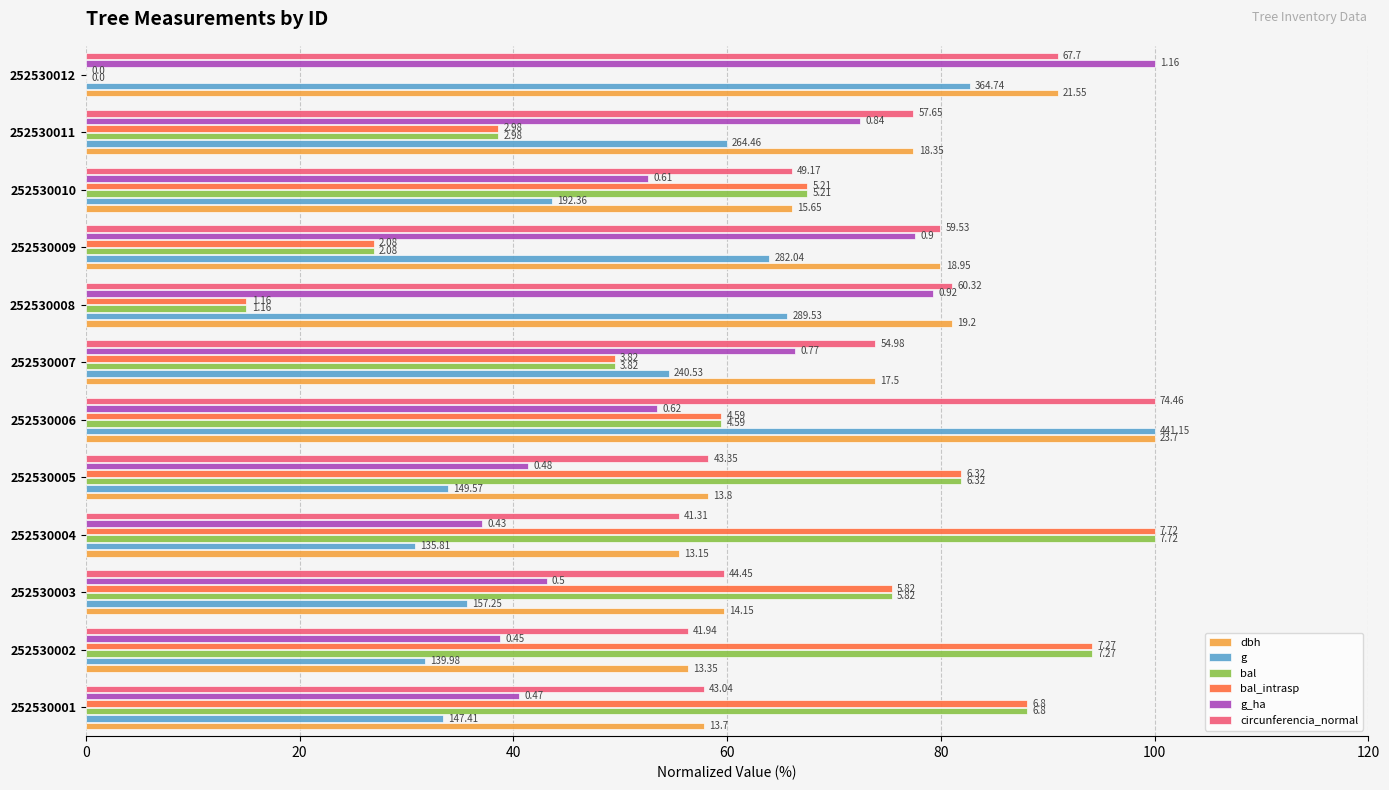

What are all the series names shown in the legend?

dbh, g, bal, bal_intrasp, g_ha, circunferencia_normal